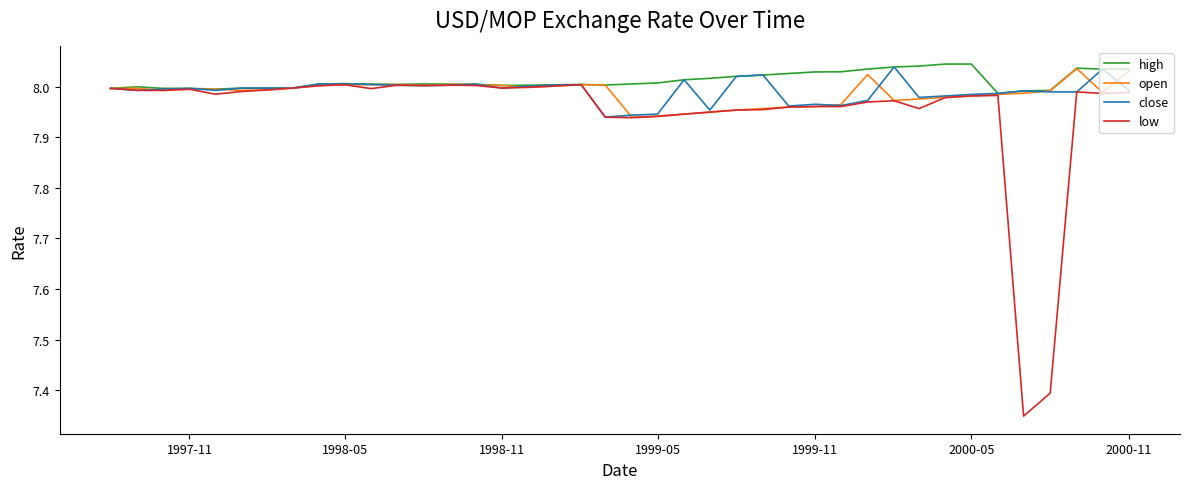

What is the value of the high point at the 12th from the left?

8.0